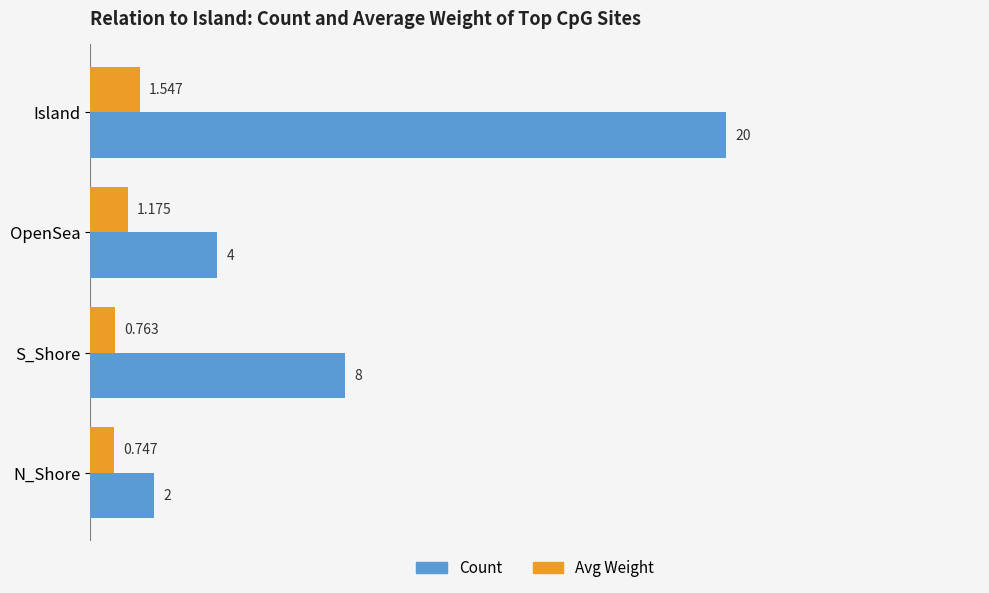

List the series in order of their peak value, lowest first.

Avg Weight, Count